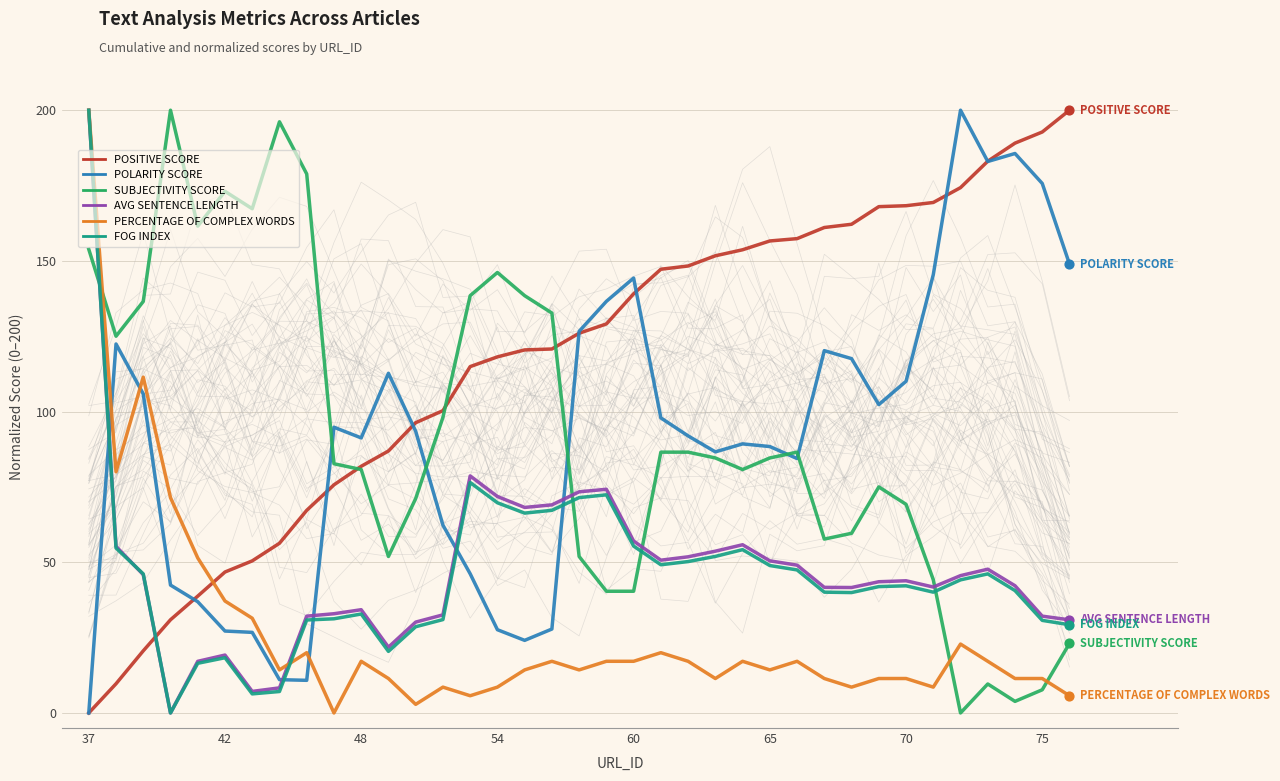

Which series has the largest total across all categories?

POSITIVE SCORE